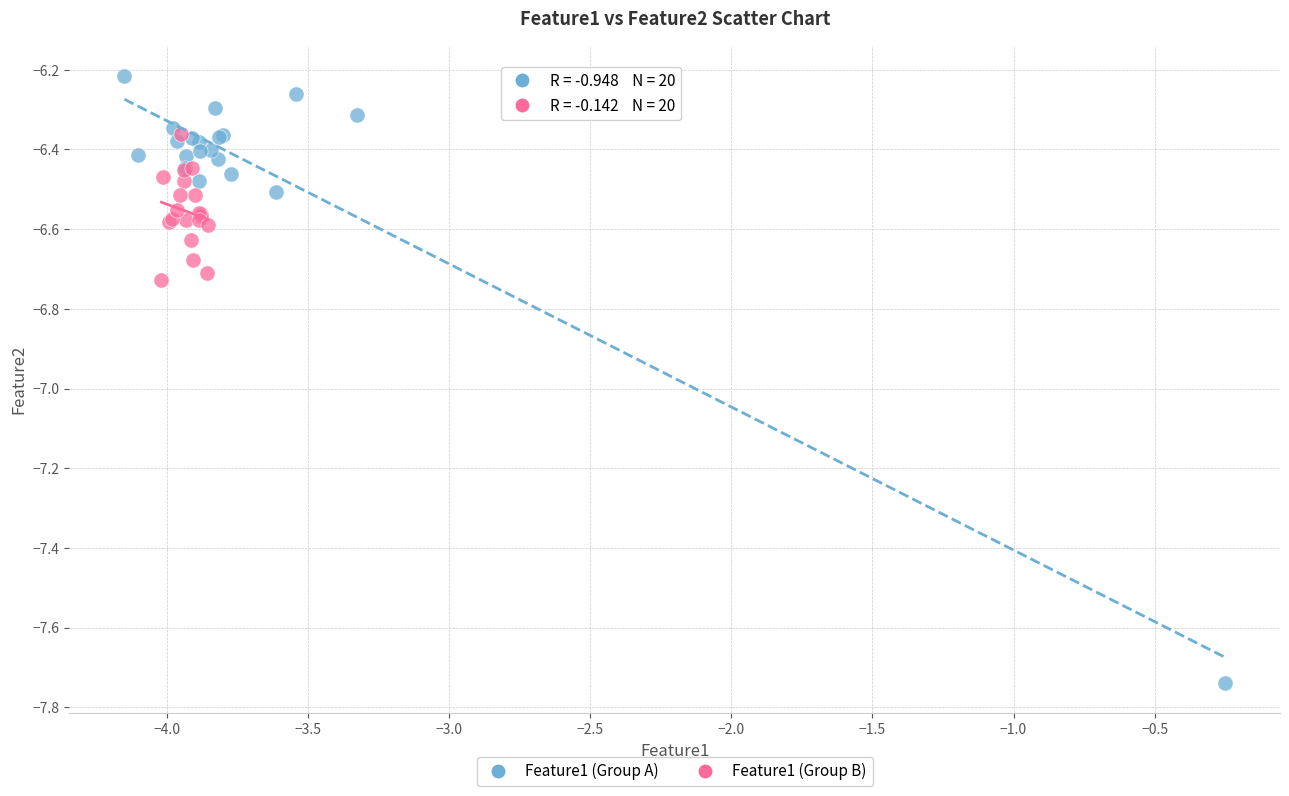

Which series reaches the minimum Y coordinate?

Feature1 (Group A)